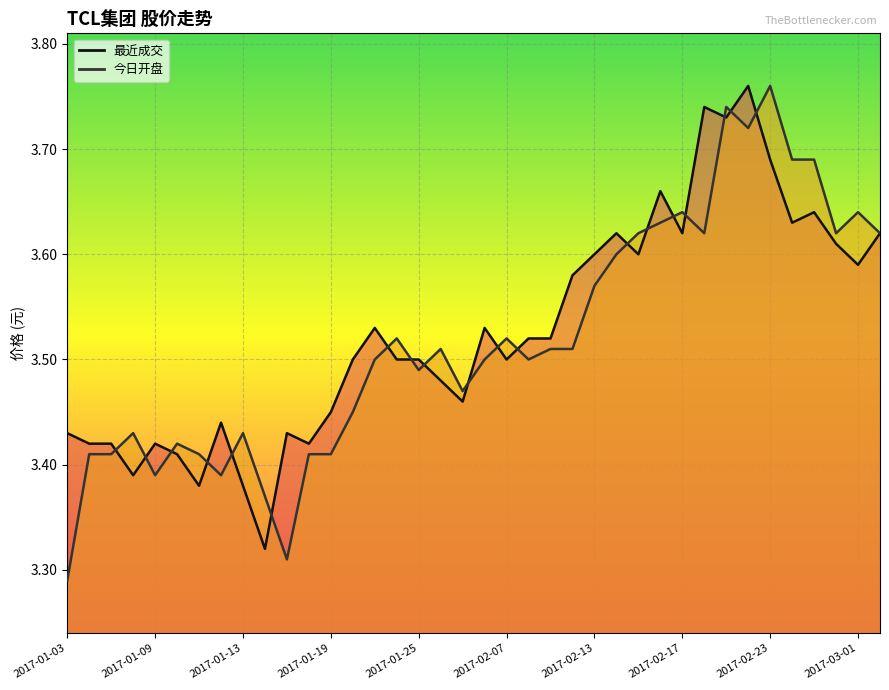

At which category is the sum across all series the highest?

31